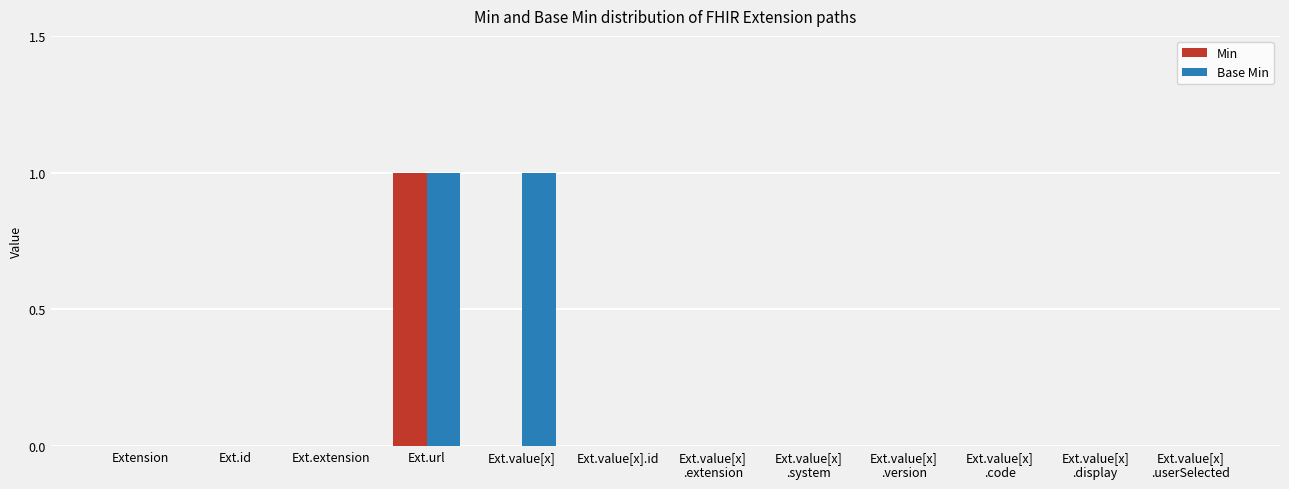

At which category is the sum across all series the highest?

Ext.url